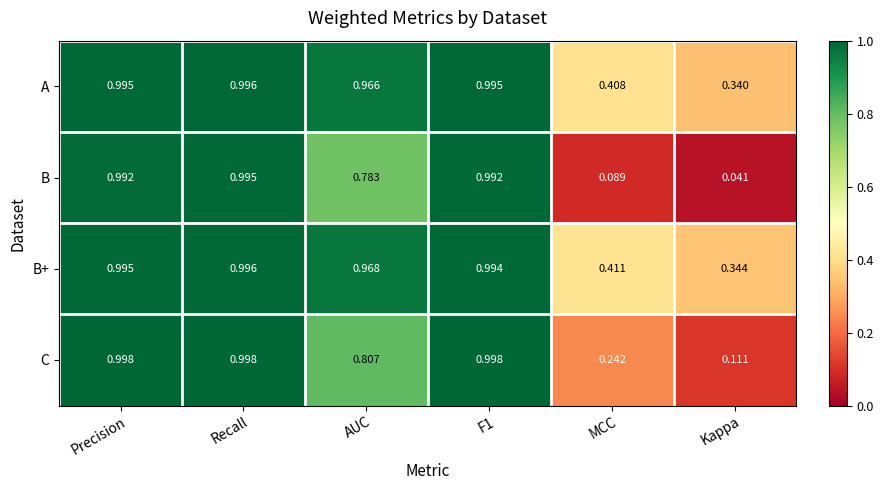

At which label does B reach its minimum?

Kappa